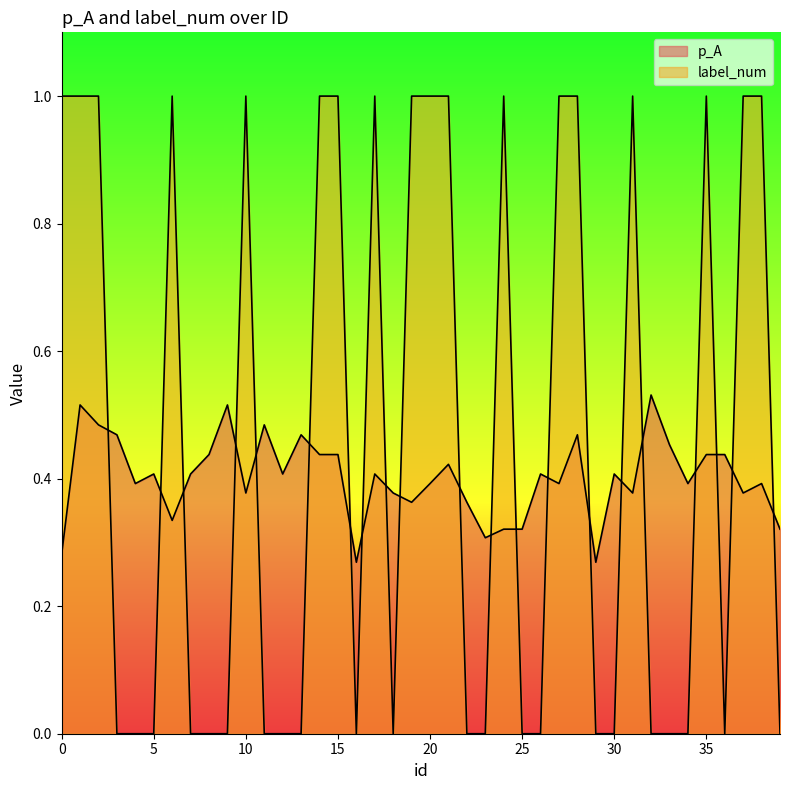

What are all the series names shown in the legend?

p_A, label_num